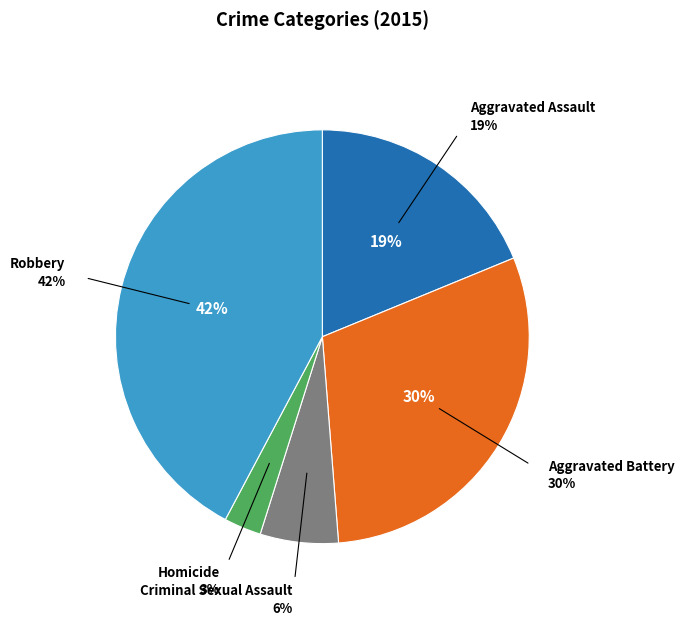

To the nearest percent, what portion does Aggravated Assault represent?

19%